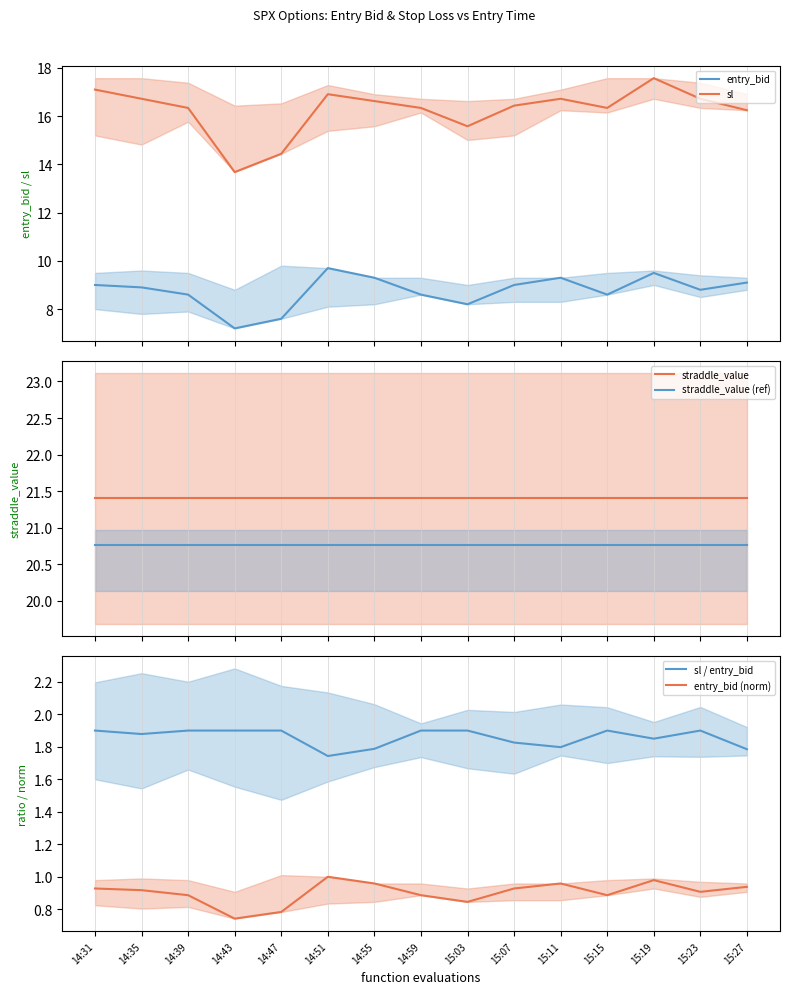

What is the minimum value for sl / entry_bid?

1.7